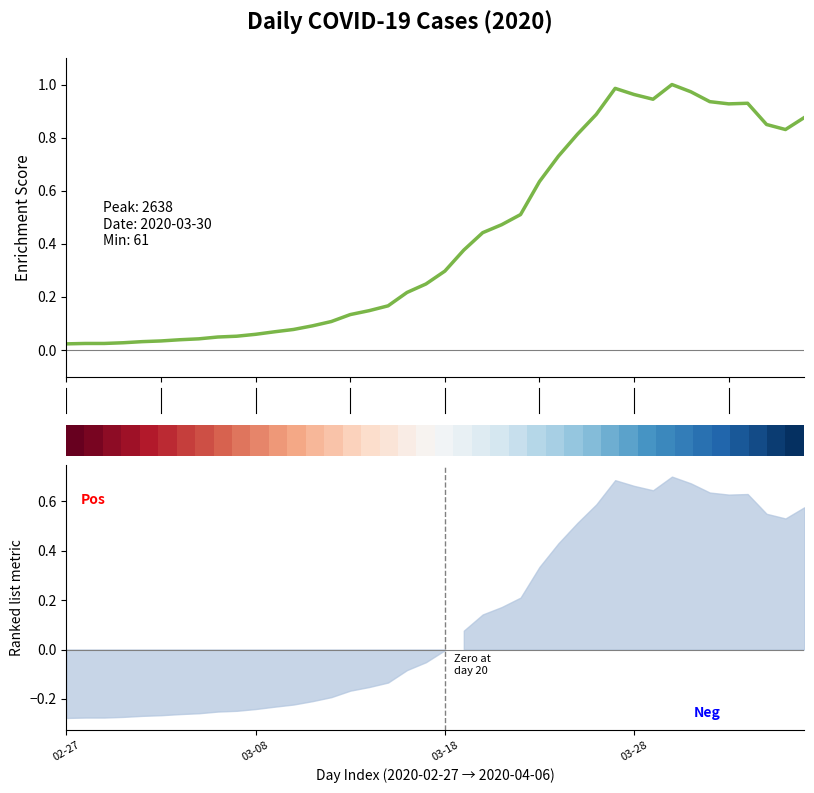

What is the label of the 16th point from the left?

15